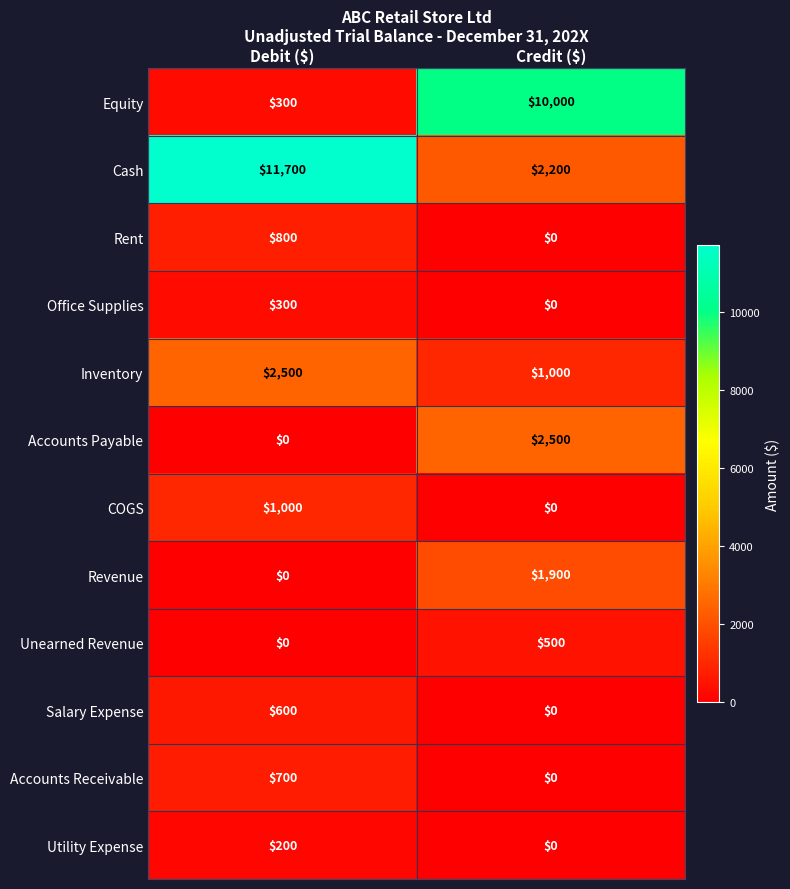

The Unearned Revenue series shows 228 at Debit ($). True or false?

False